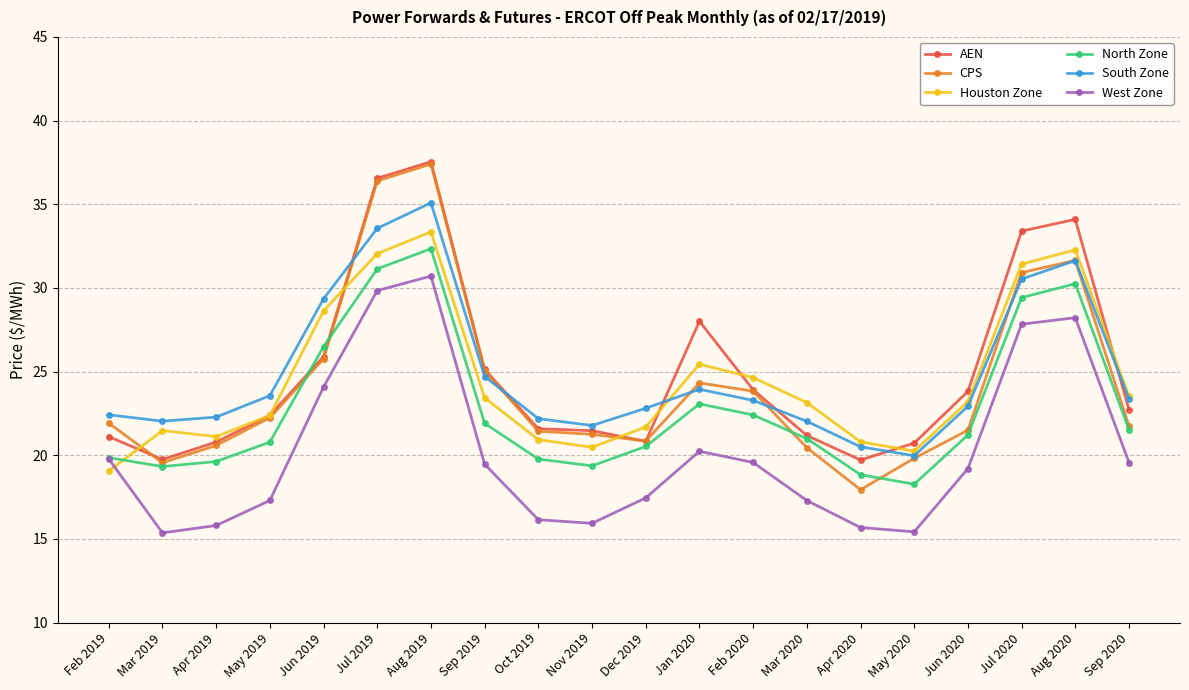

At which category is the sum across all series the highest?

Aug 2019